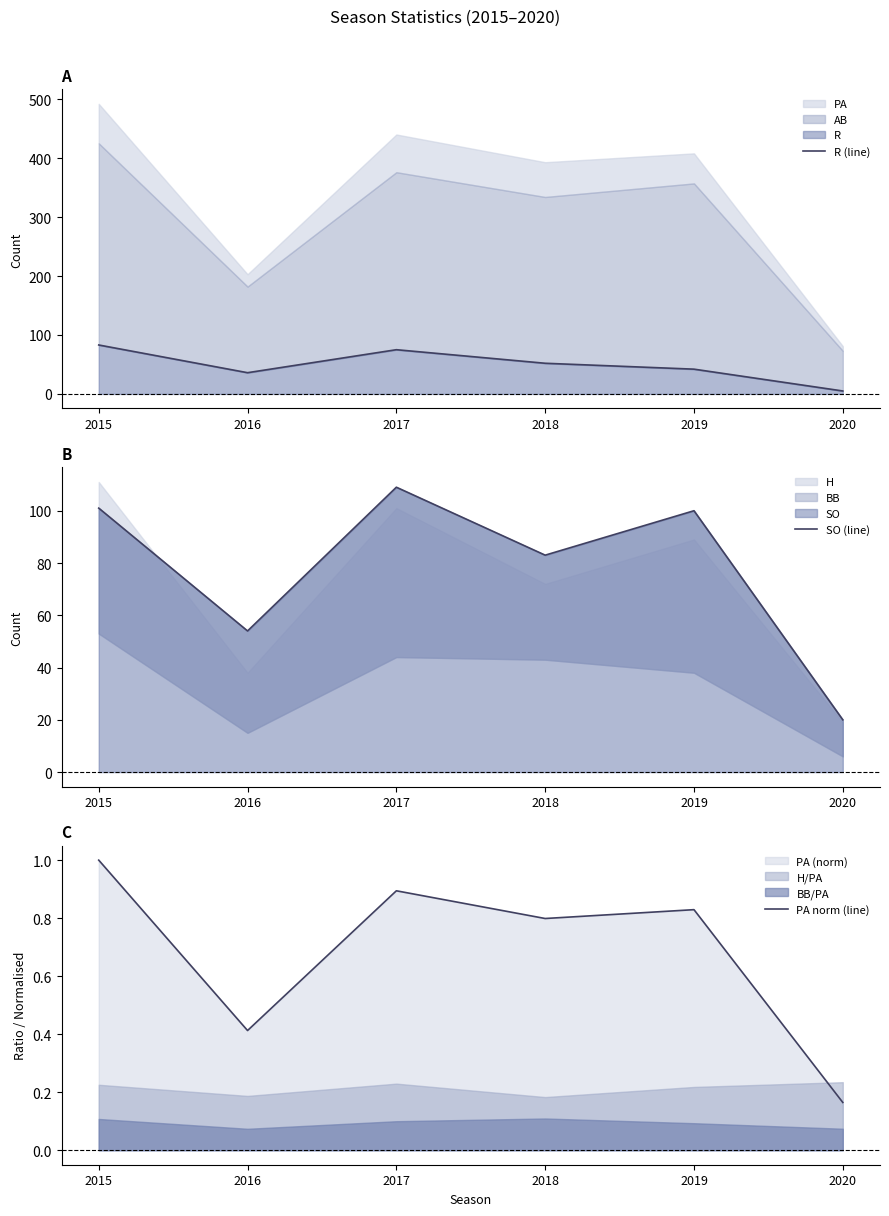

Is it true that R (line) equals 45.4 at 2017?

False